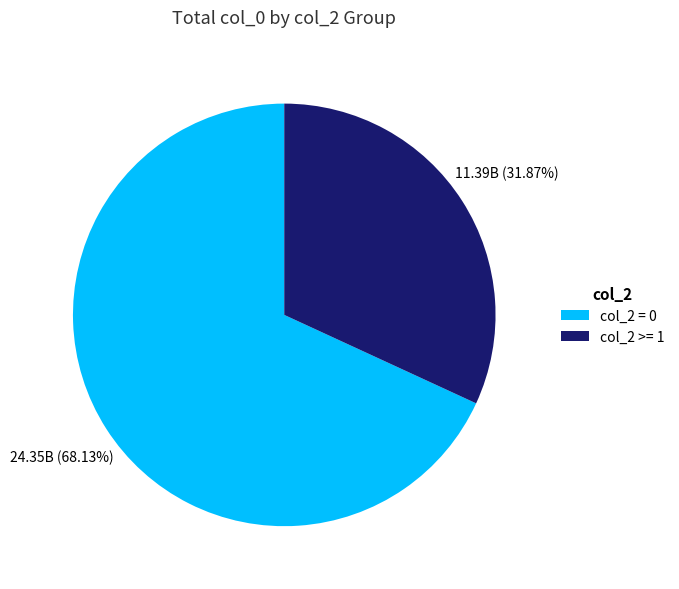

To the nearest percent, what is the average slice percentage?

50%